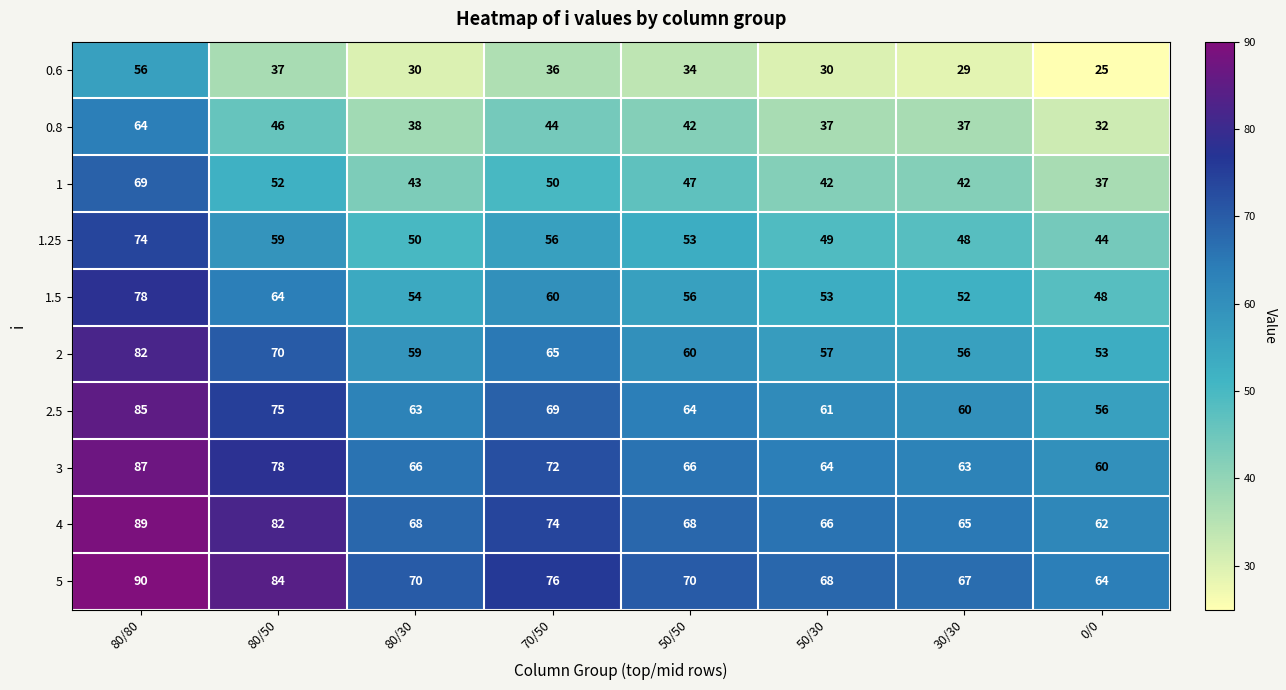

What is the sum of the 0.8 values at 80/80 and 50/50?

106